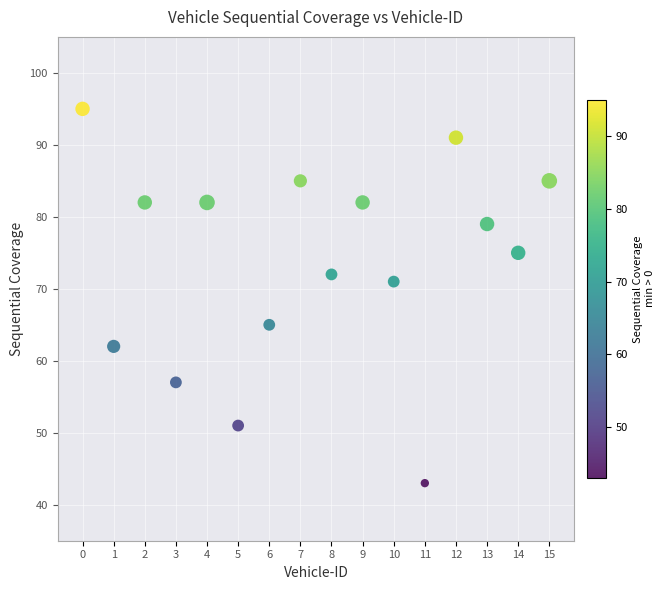

What is the range of Y values (max minus min)?

52